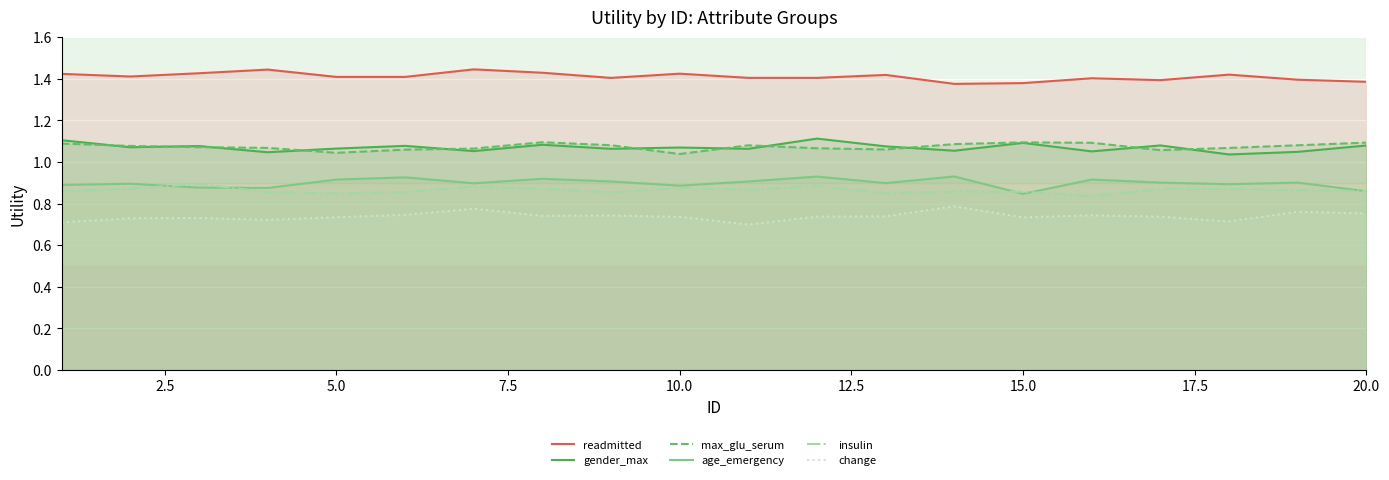

True or false: age_emergency has more than 2 points higher than both neighbors.

True